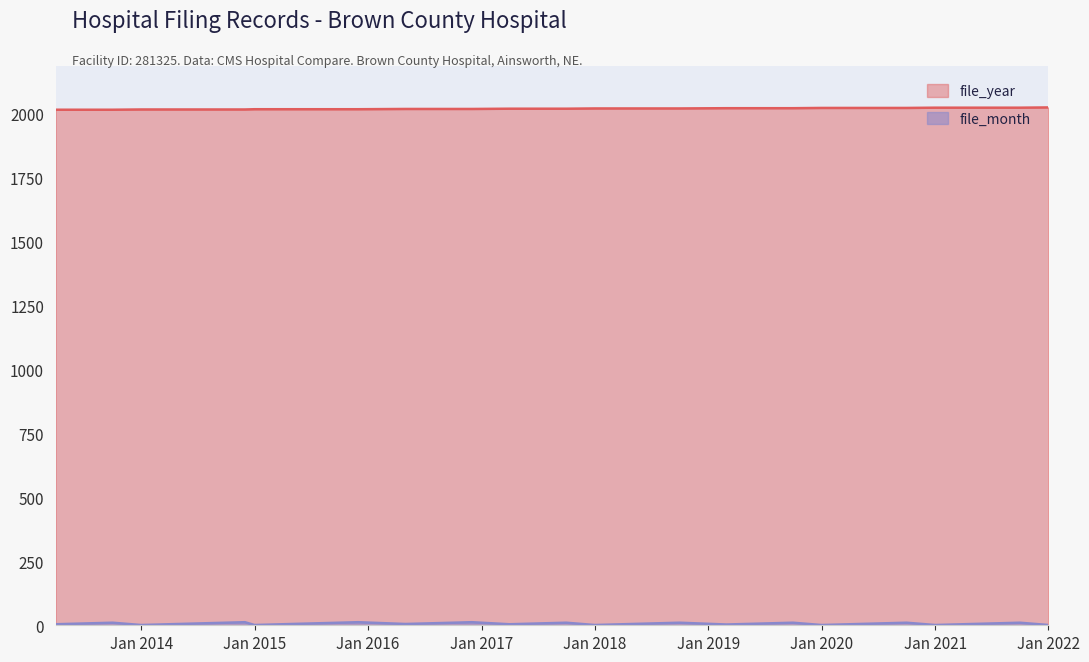

Which series has the largest total across all categories?

file_year